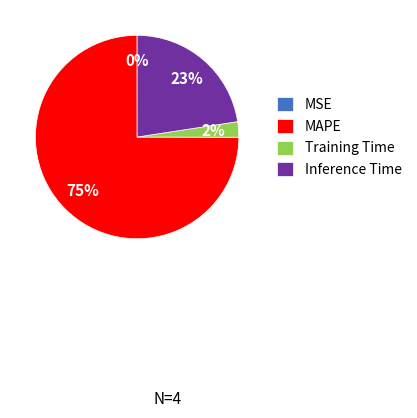

Is the sum of Training Time and MAPE greater than half?

Yes